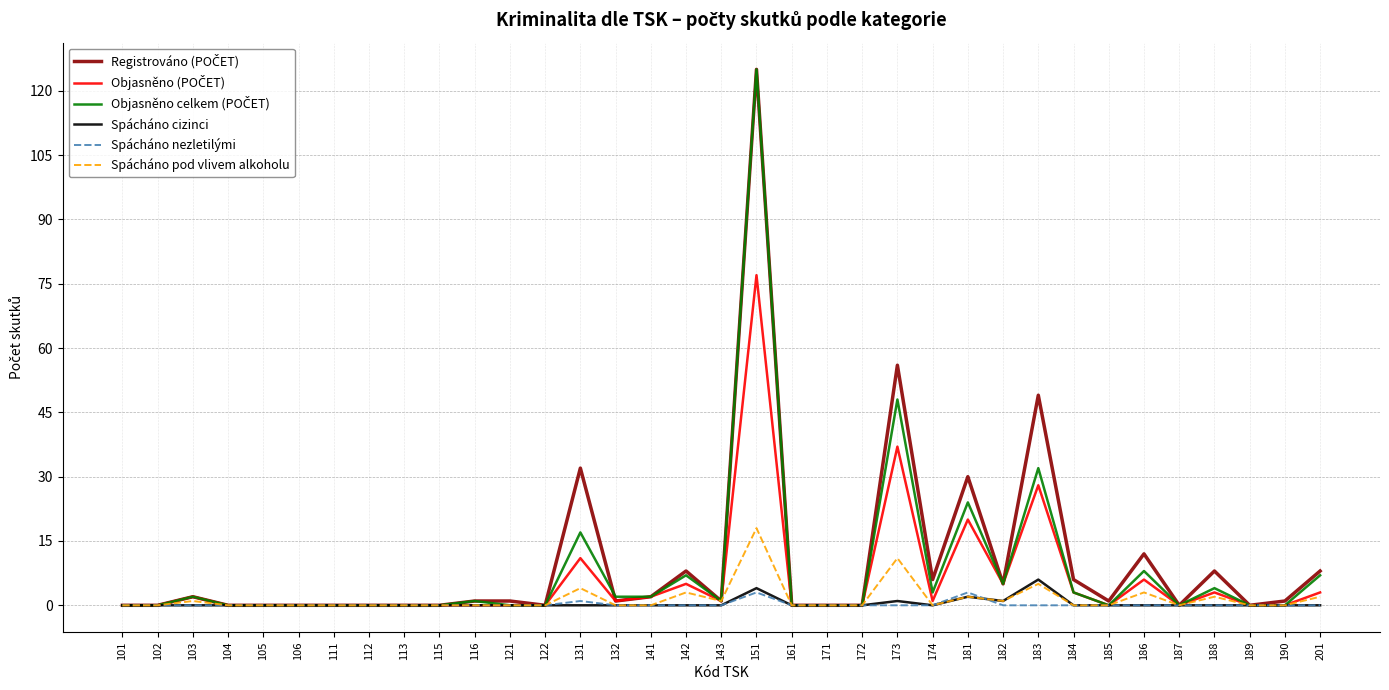

Is it true that Spácháno pod vlivem alkoholu equals -12 at 161?

False